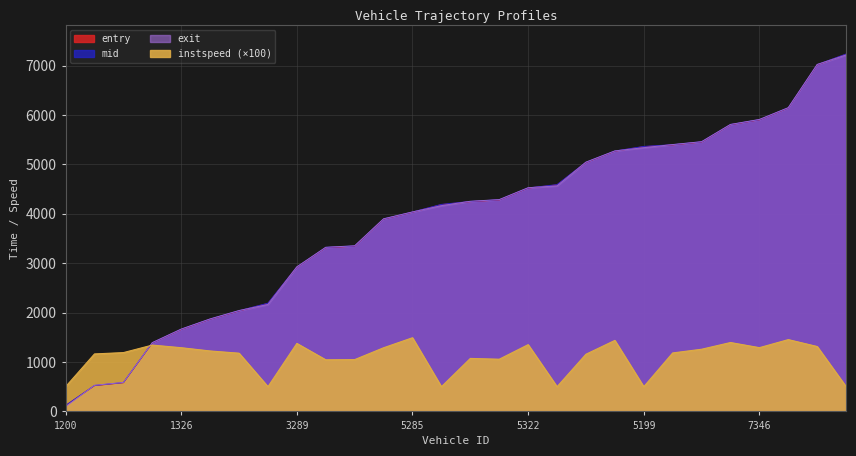

What is the minimum value for entry?

117.0